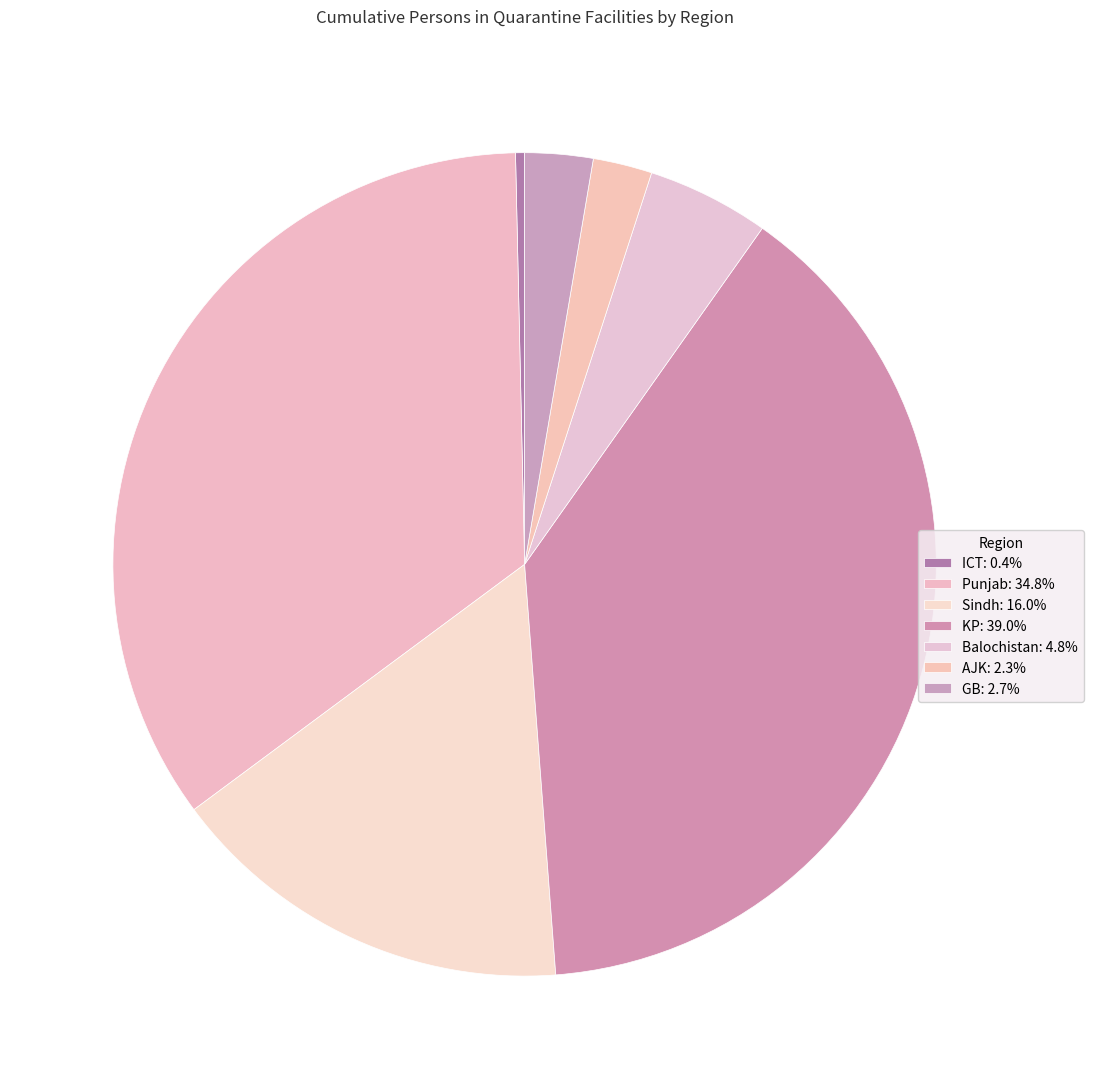

To the nearest percent, what is the difference between the largest and smallest slice percentages?

39%